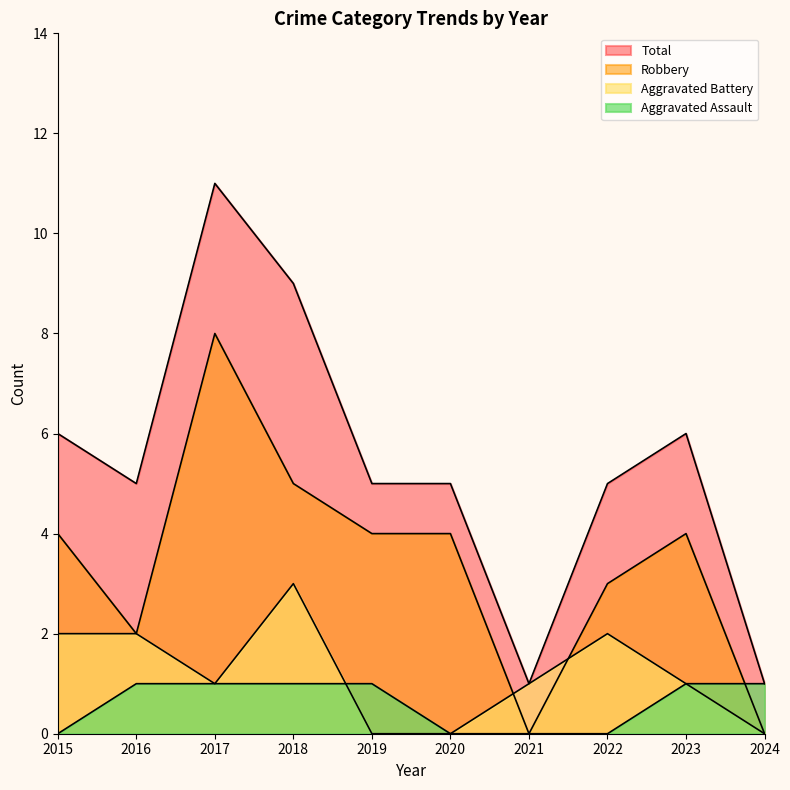

True or false: Total and Robbery intersect in this chart.

False